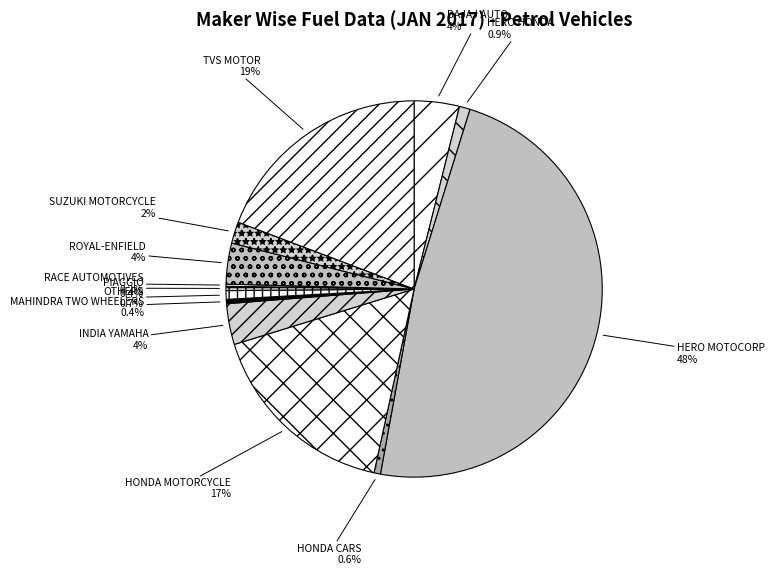

What is the largest slice in the pie chart?

HERO MOTOCORP